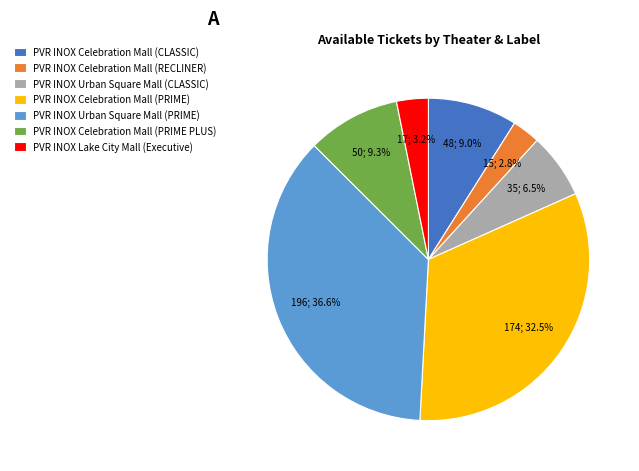

Does PVR INOX Celebration Mall (RECLINER) account for over 50% of the chart?

No